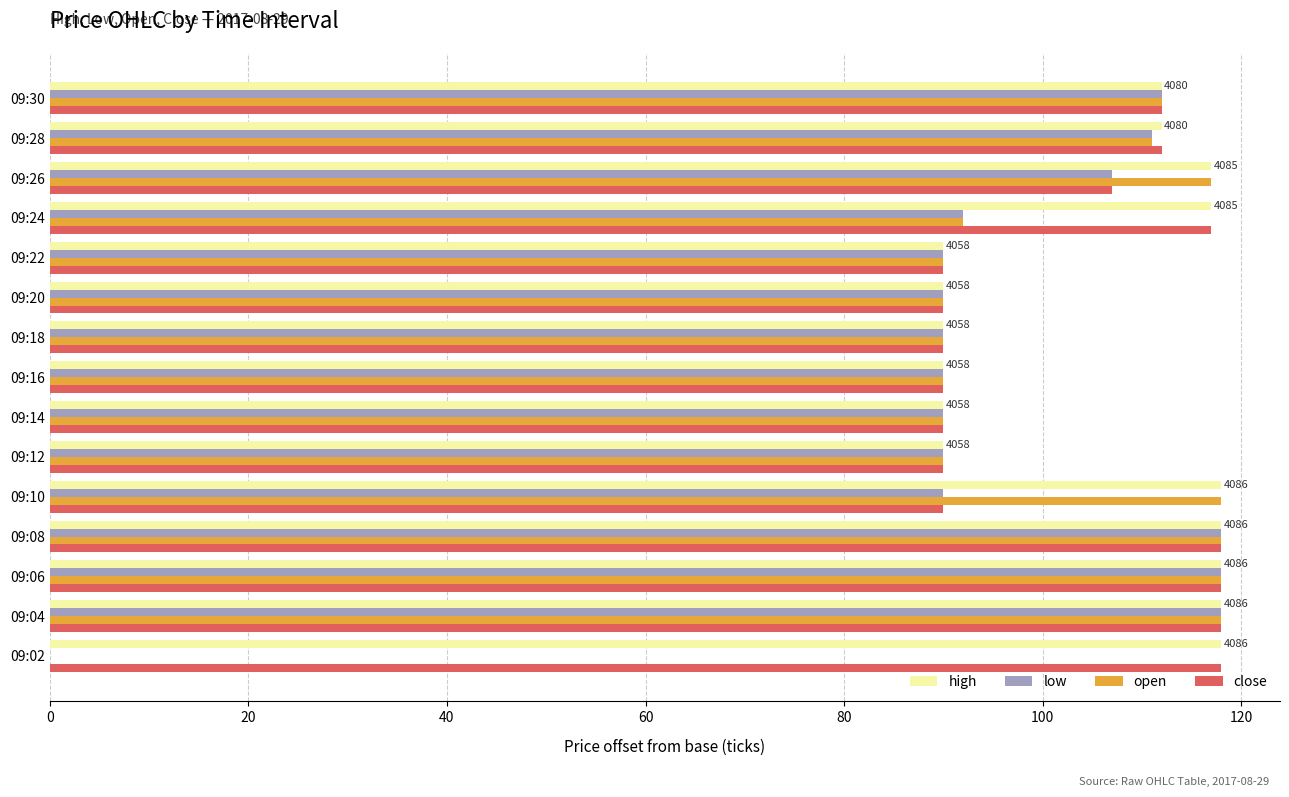

What is the sum of the close values at 09:30 and 09:26?

219